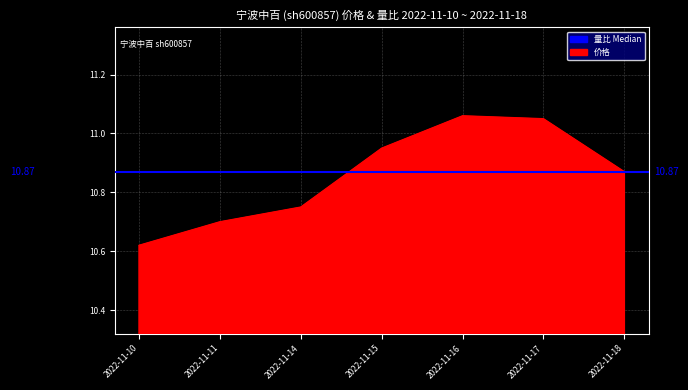

List the labels in order of value, smallest first.

2022-11-10, 2022-11-11, 2022-11-14, 2022-11-18, 2022-11-15, 2022-11-17, 2022-11-16